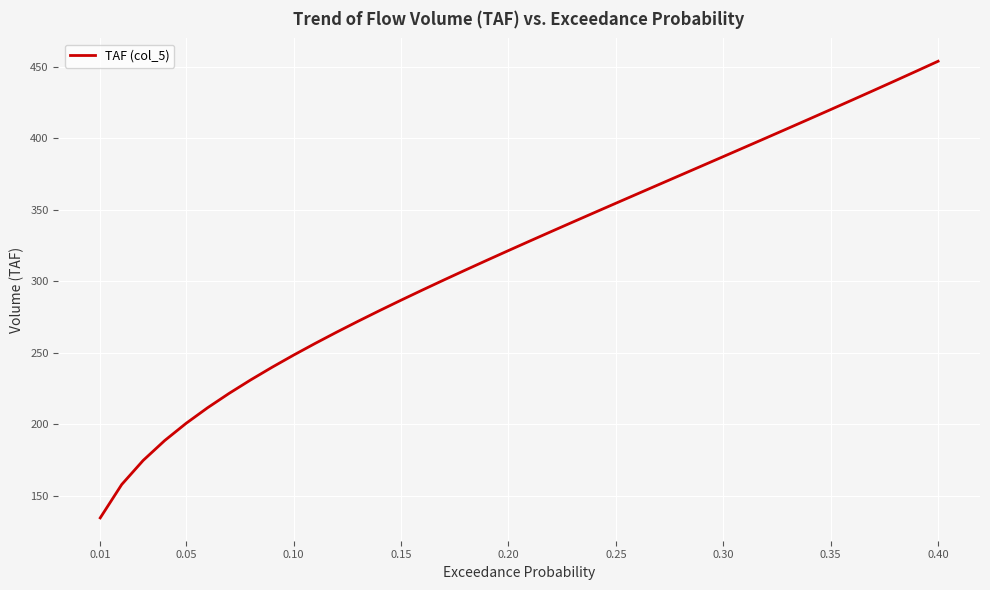

Does the chart display data point markers on the line(s)?

No